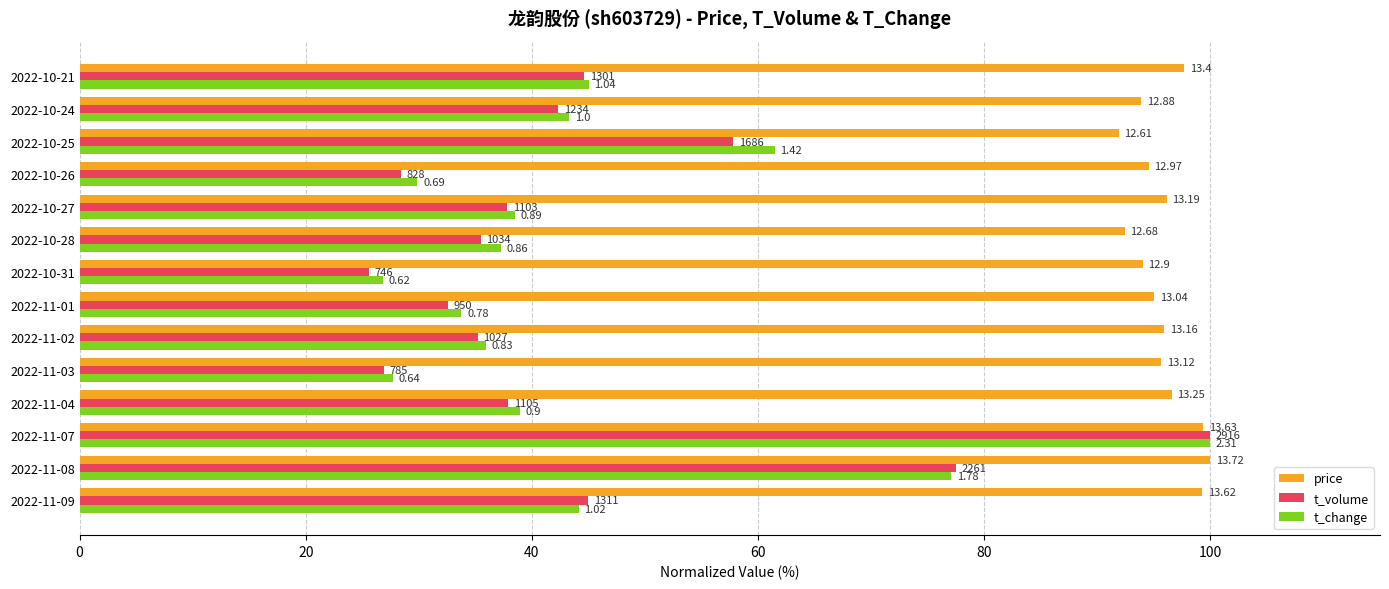

List the series in order of their peak value, lowest first.

price, t_volume, t_change